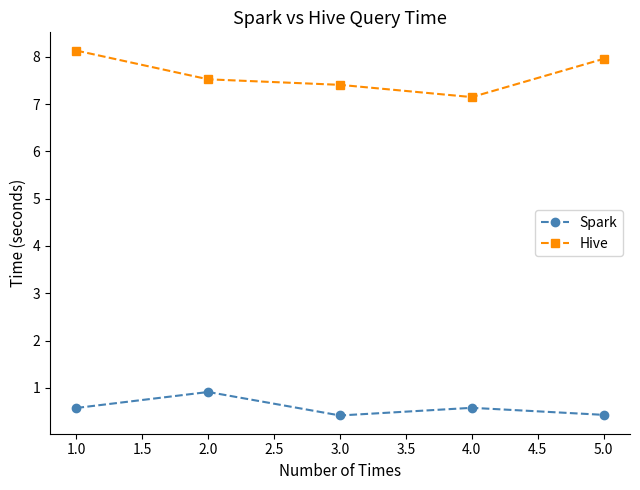

Is it true that Spark equals 0.3 at 4.0?

False